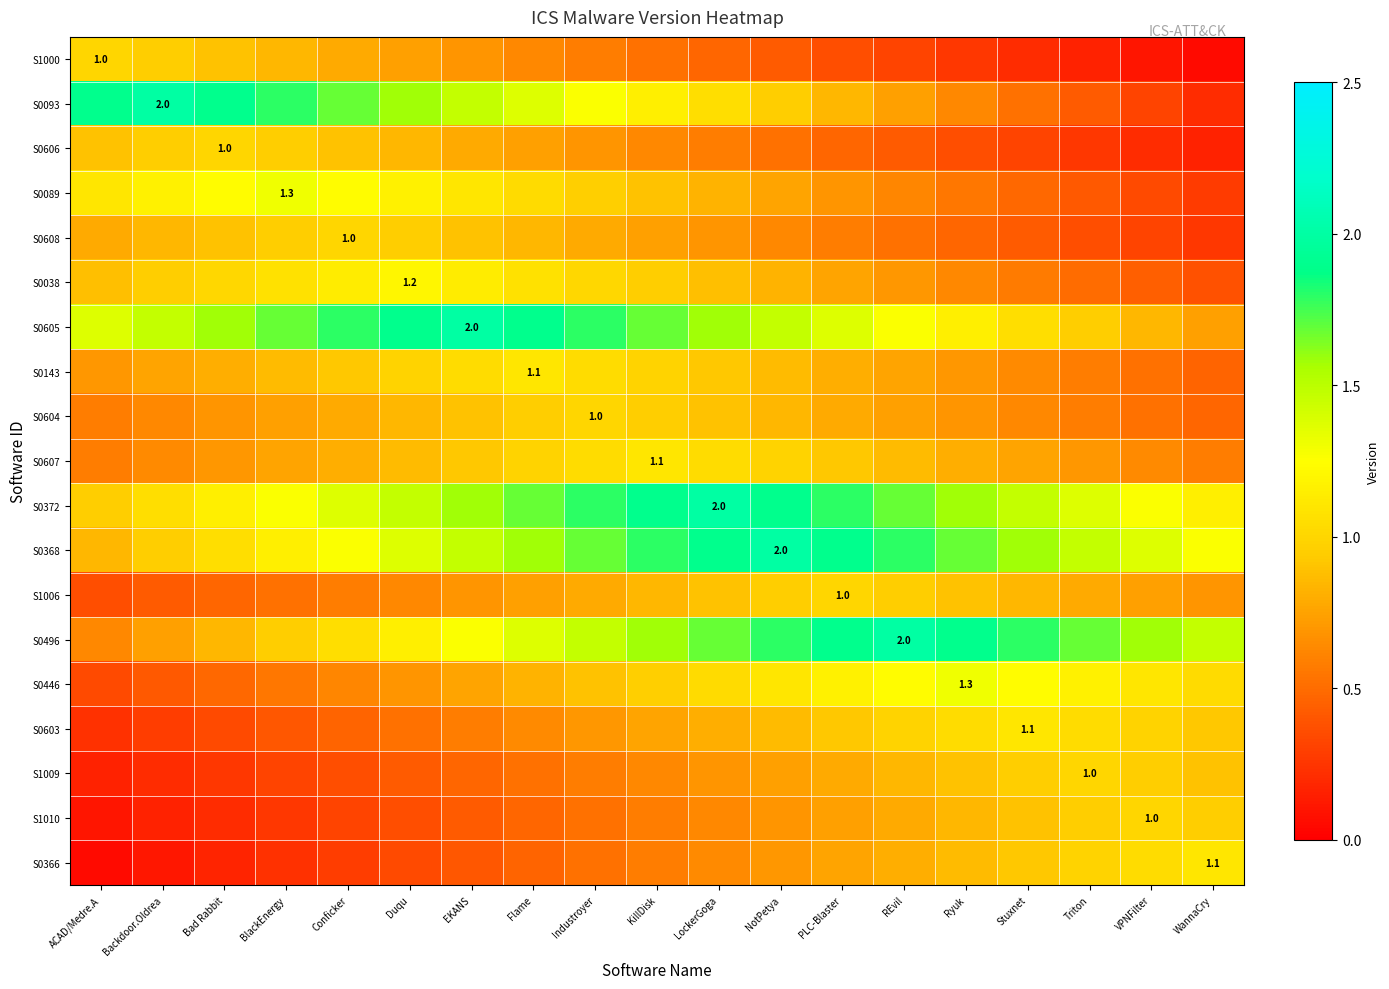

At which label is S0366 closest to 0?

ACAD/Medre.A